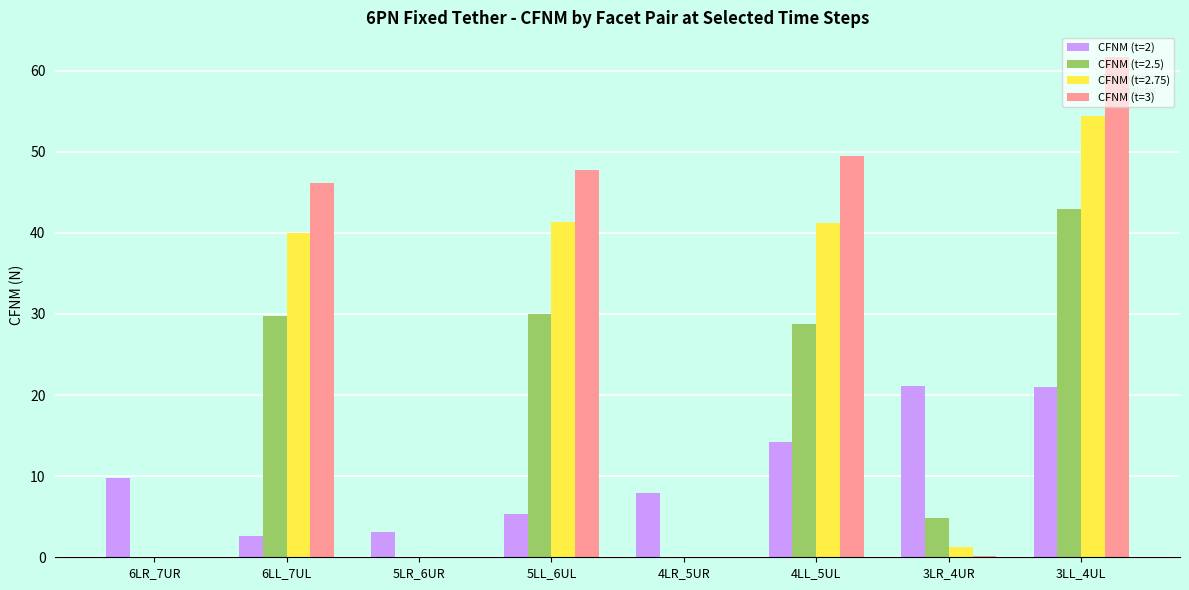

What is the maximum value shown in the chart?

61.6